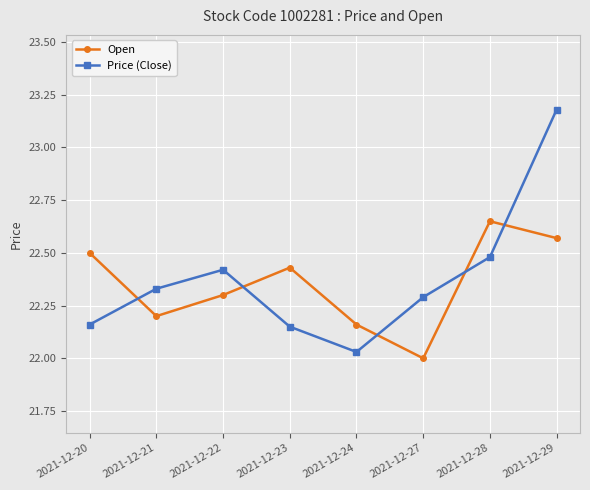

What are all the series names shown in the legend?

Open, Price (Close)